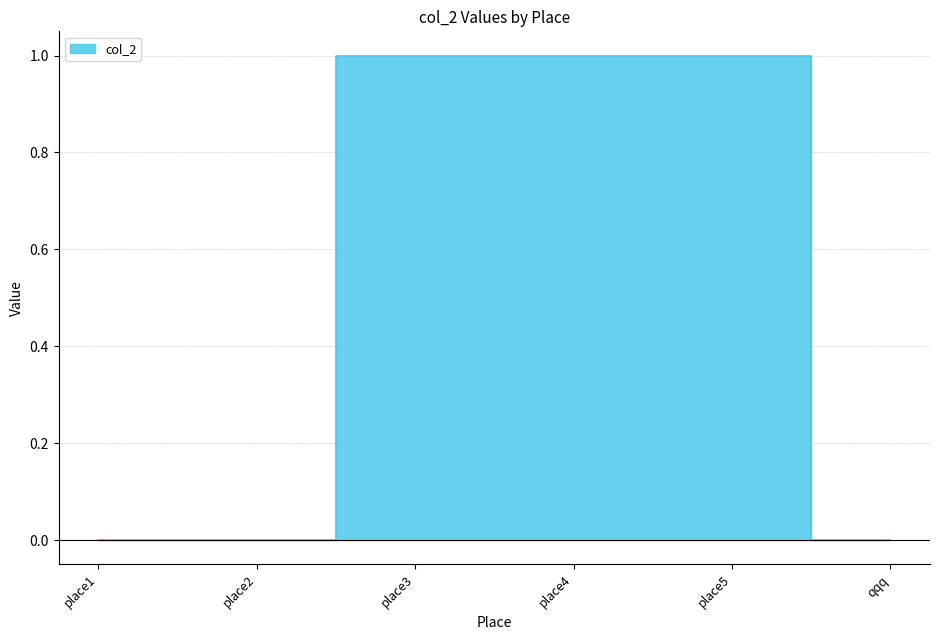

At which category does the chart reach its peak across all series?

place3